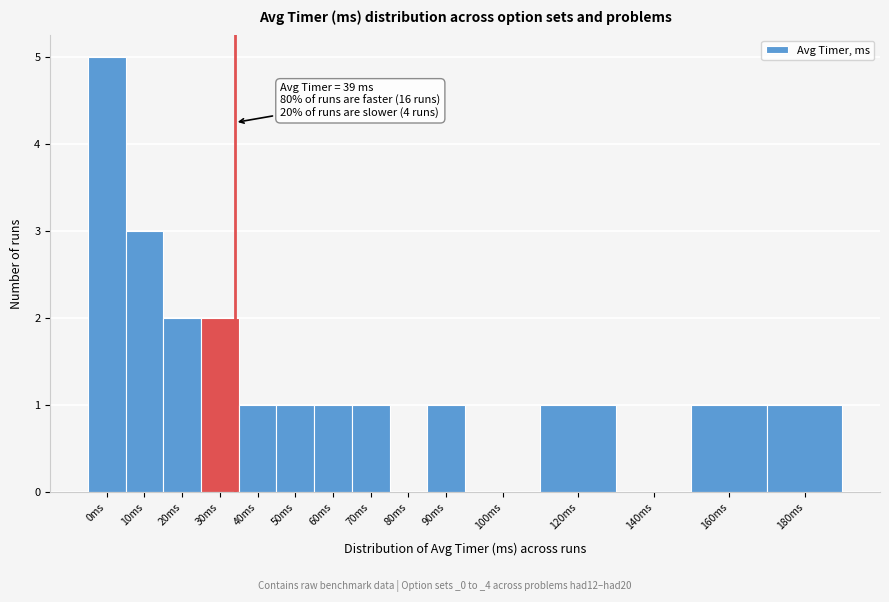

Reading left to right, extract all data points from this chart.

0ms=5	10ms=3	20ms=2	30ms=2	40ms=1	50ms=1	60ms=1	70ms=1	80ms=0	90ms=1	100ms=0	120ms=1	140ms=0	160ms=1	180ms=1